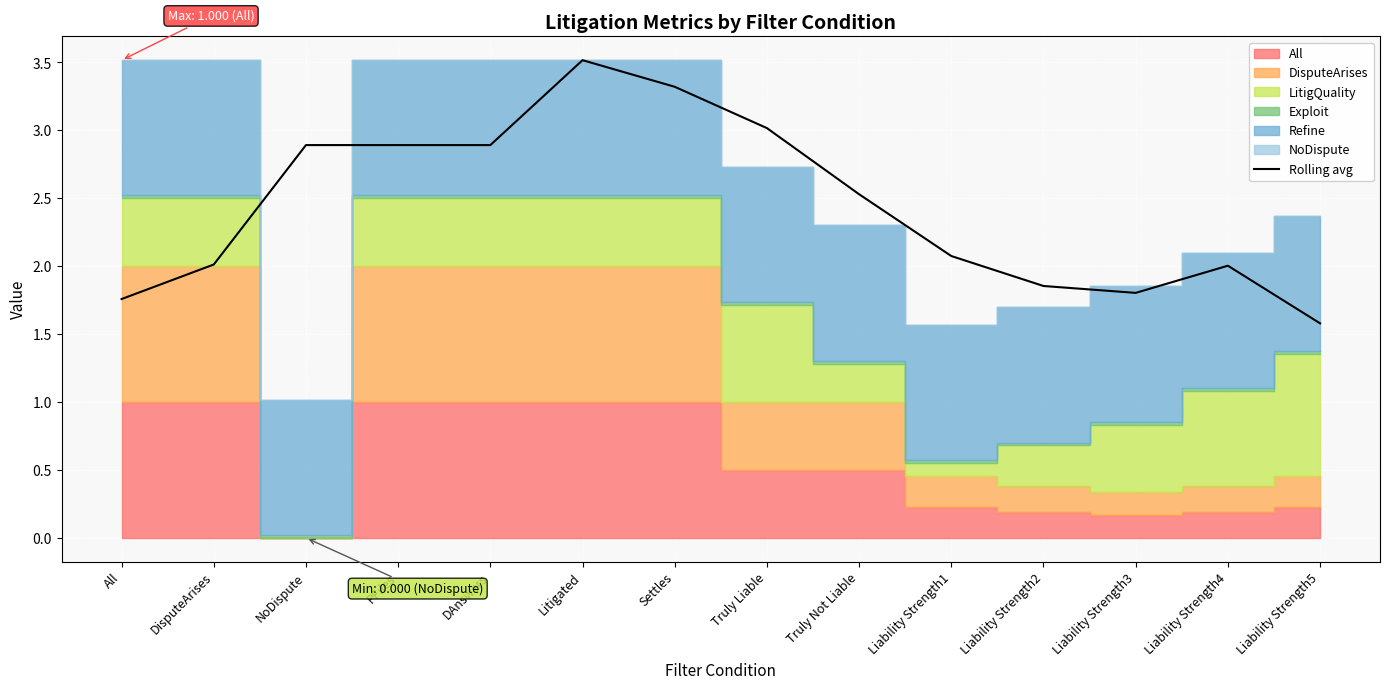

Where is the data nearest to the value 2?

Liability Strength4